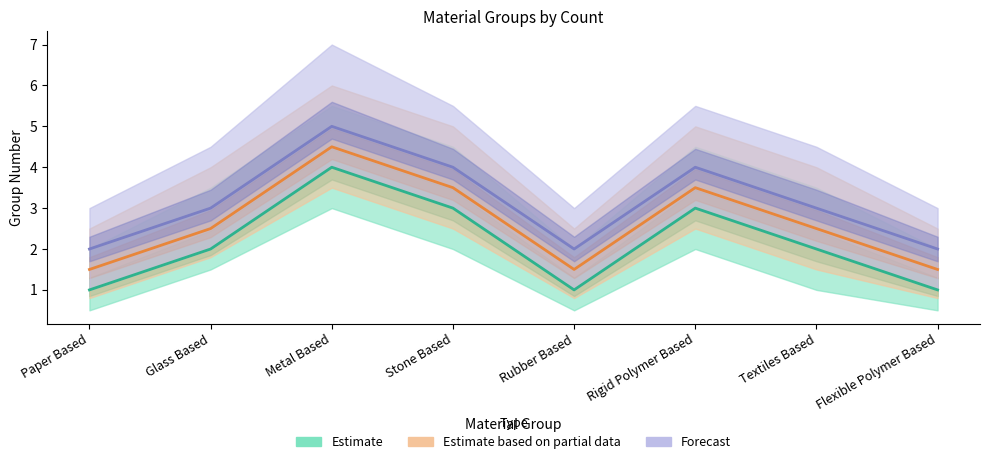

At which category is the sum across all series the highest?

Metal Based